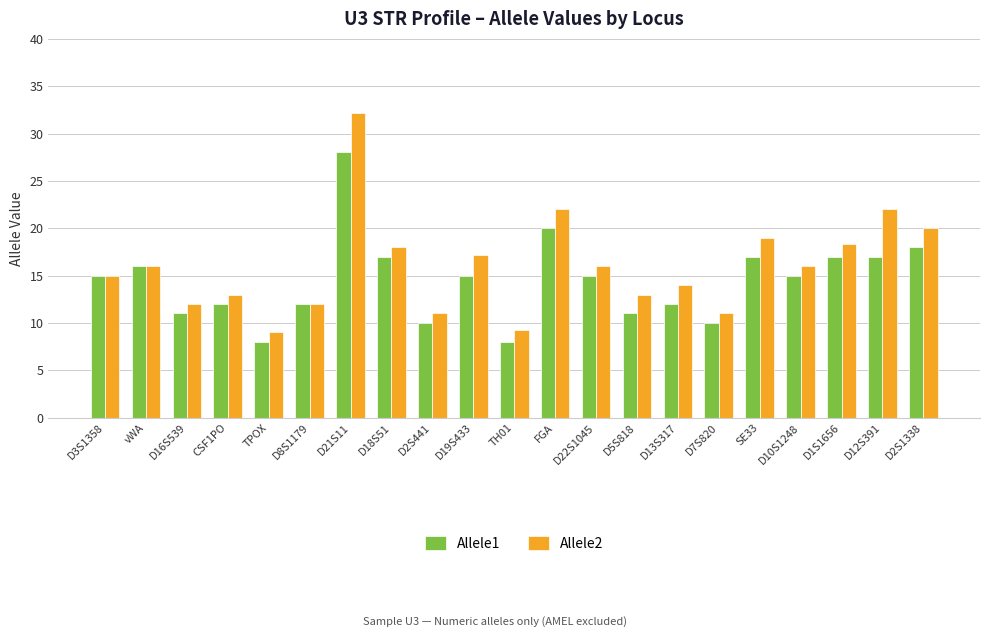

Reading left to right, transcribe all the data shown in this chart.

Allele1: 15.0	16.0	11.0	12.0	8.0	12.0	28.0	17.0	10.0	15.0	8.0	20.0	15.0	11.0	12.0	10.0	17.0	15.0	17.0	17.0	18.0
Allele2: 15.0	16.0	12.0	13.0	9.0	12.0	32.2	18.0	11.0	17.2	9.3	22.0	16.0	13.0	14.0	11.0	19.0	16.0	18.3	22.0	20.0